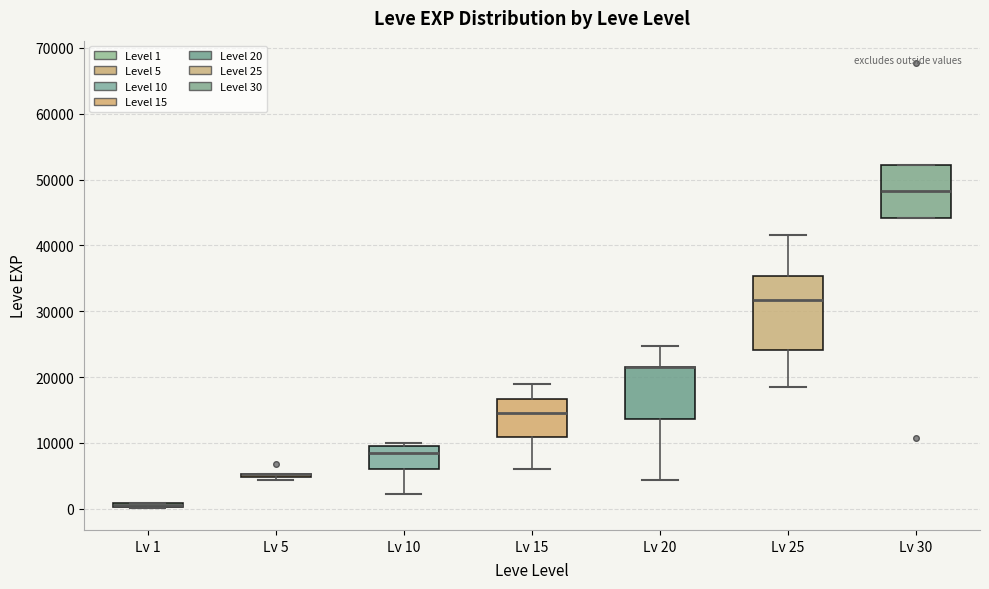

Where is the upper edge of the box for Lv 15 on the y-axis? The values are not printed on the chart, so give them approximately, as read against the axis.

17000